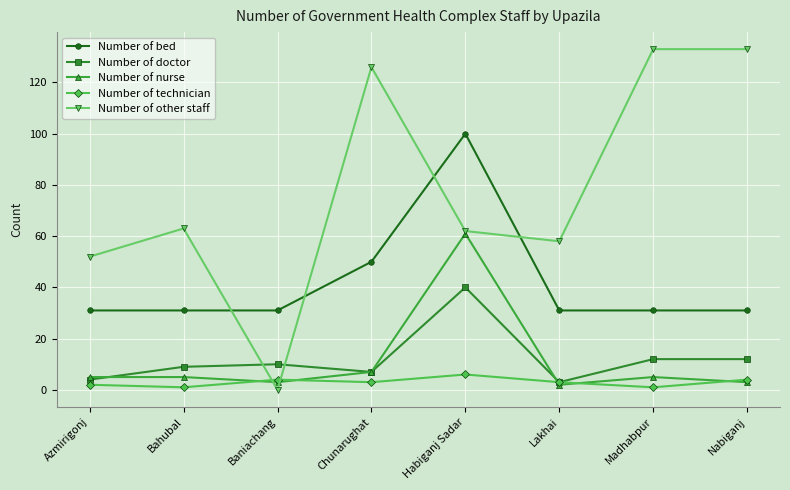

Rank the series by their maximum value, from lowest to highest.

Number of technician, Number of doctor, Number of nurse, Number of bed, Number of other staff